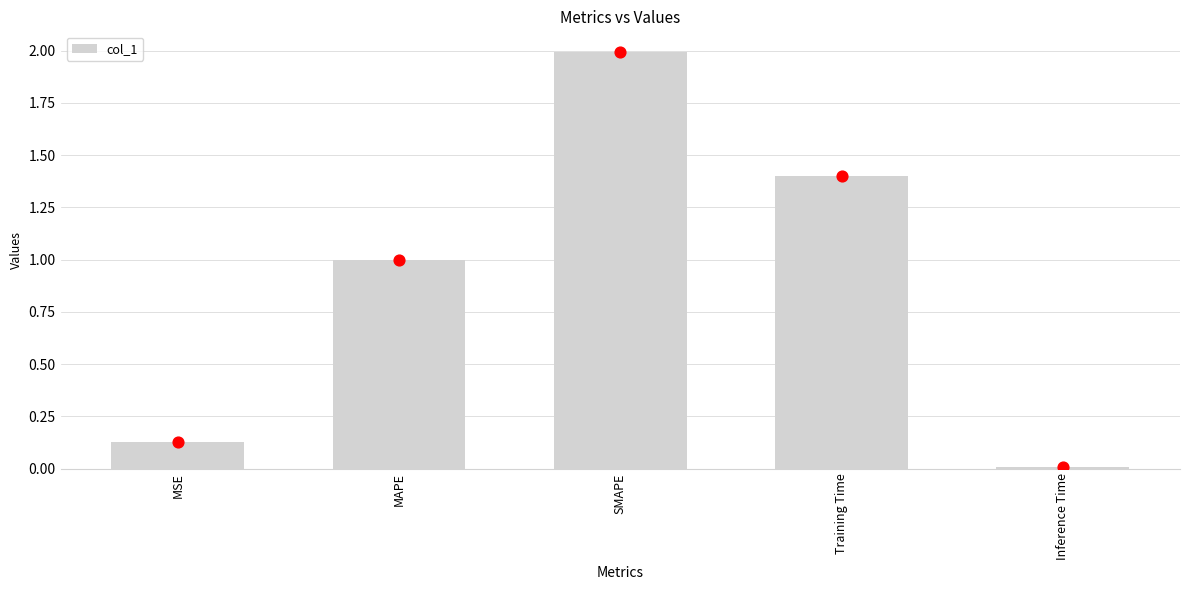

What is the change in value from SMAPE to Training Time?

-0.6